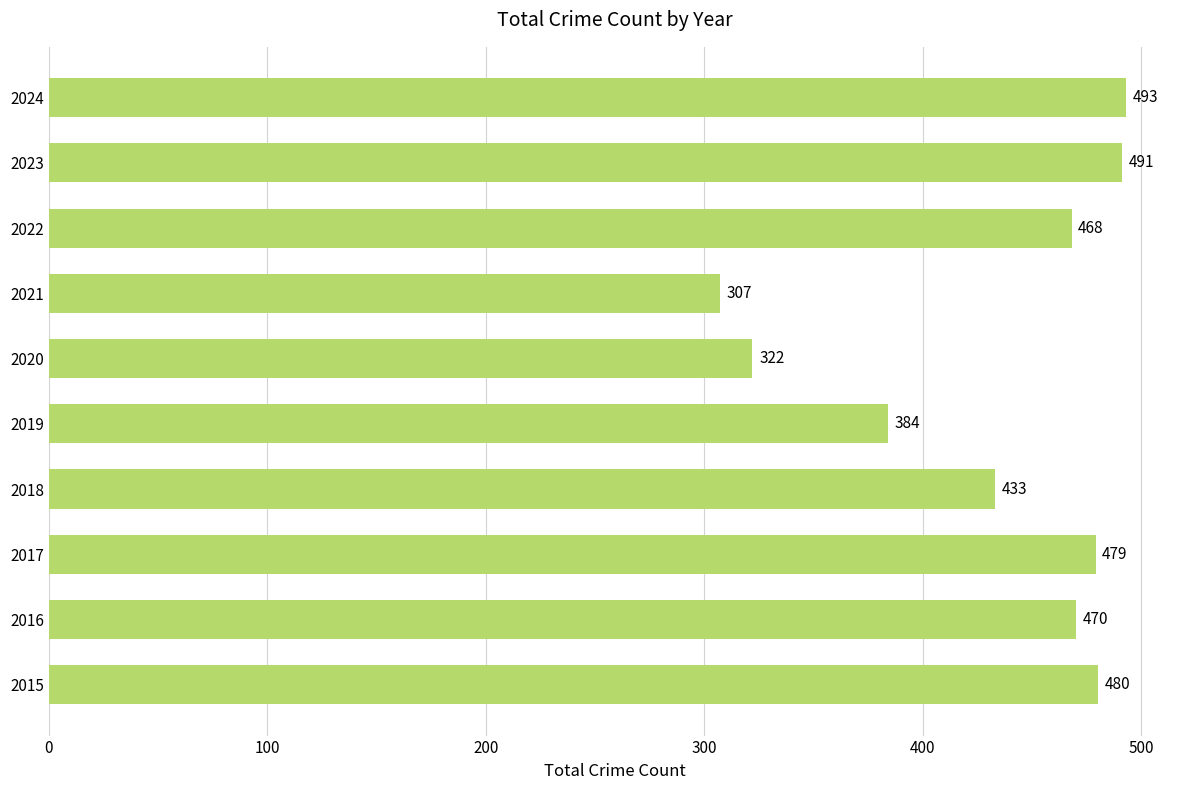

What is the difference between the maximum and minimum values?

186